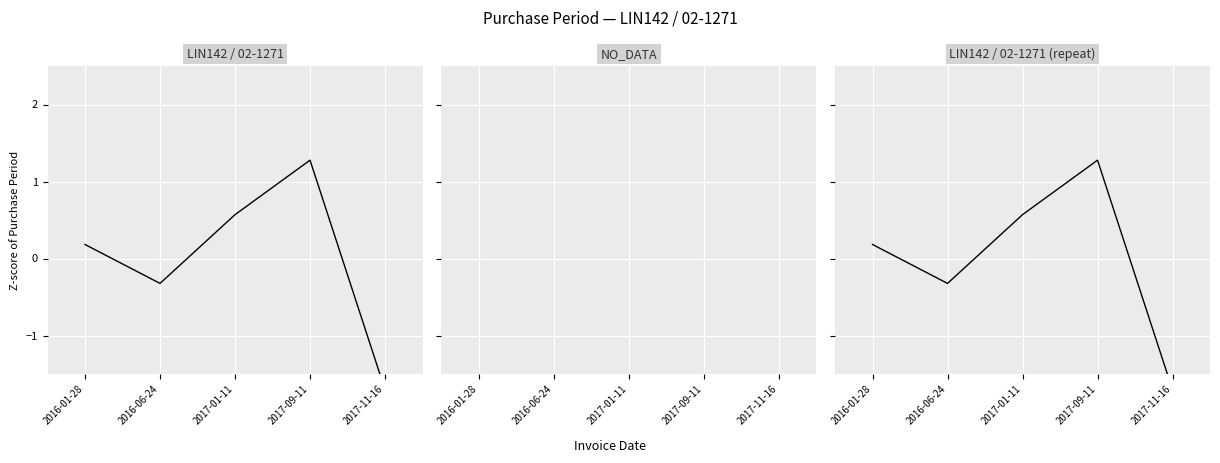

At which category does the chart reach its peak across all series?

2017-09-11